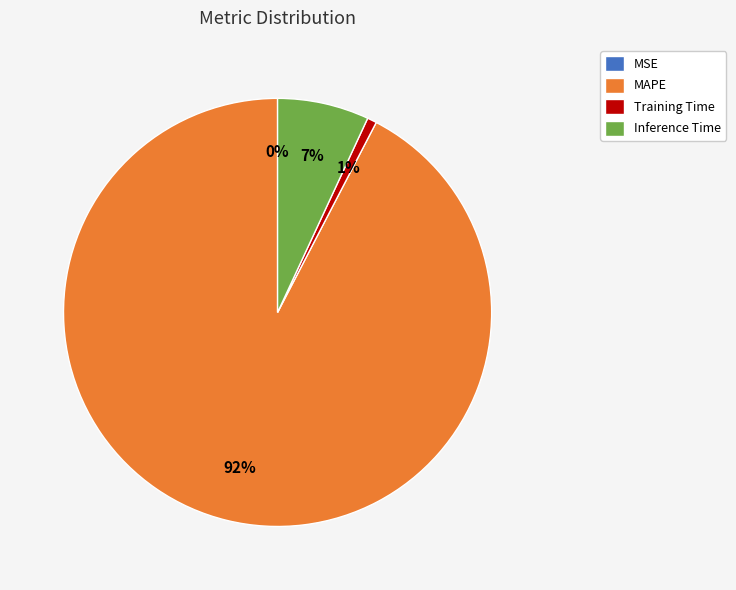

Is it true that Training Time is 1% of the pie?

True